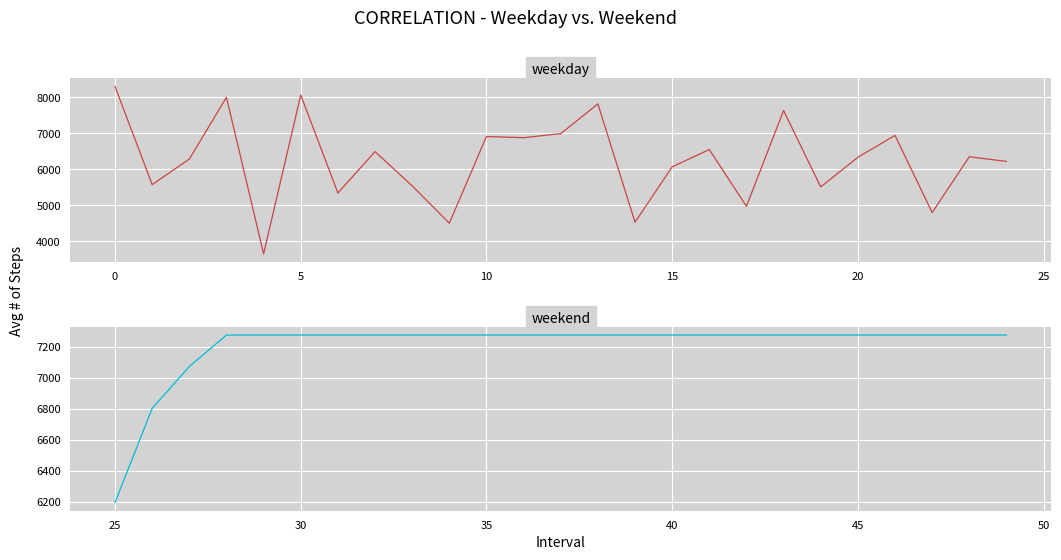

At which category is the sum across all series the highest?

20